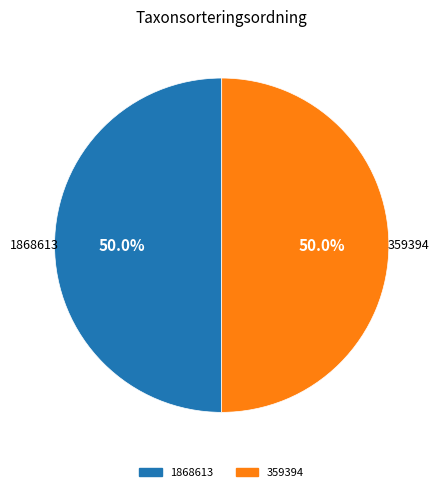

Approximately how many times larger is the value at 359394 compared to 1868613?

1.0